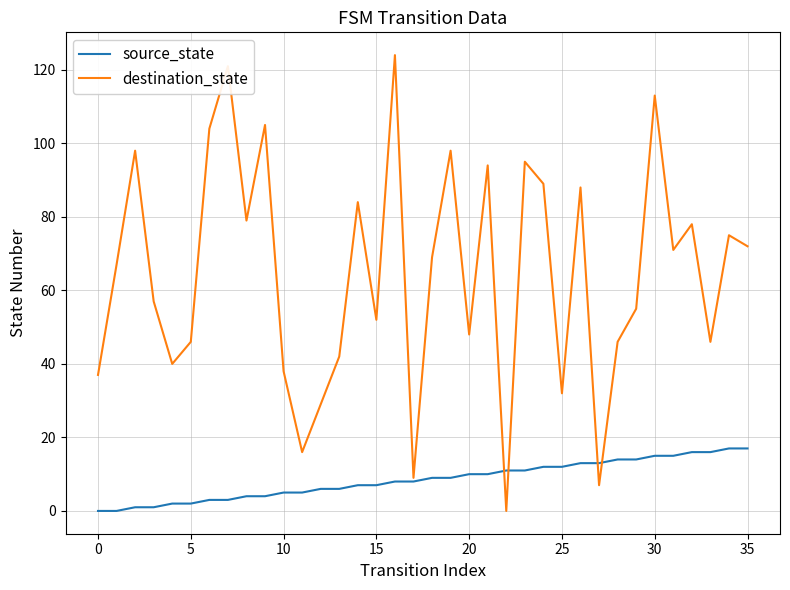

How many values in destination_state are above zero?

35